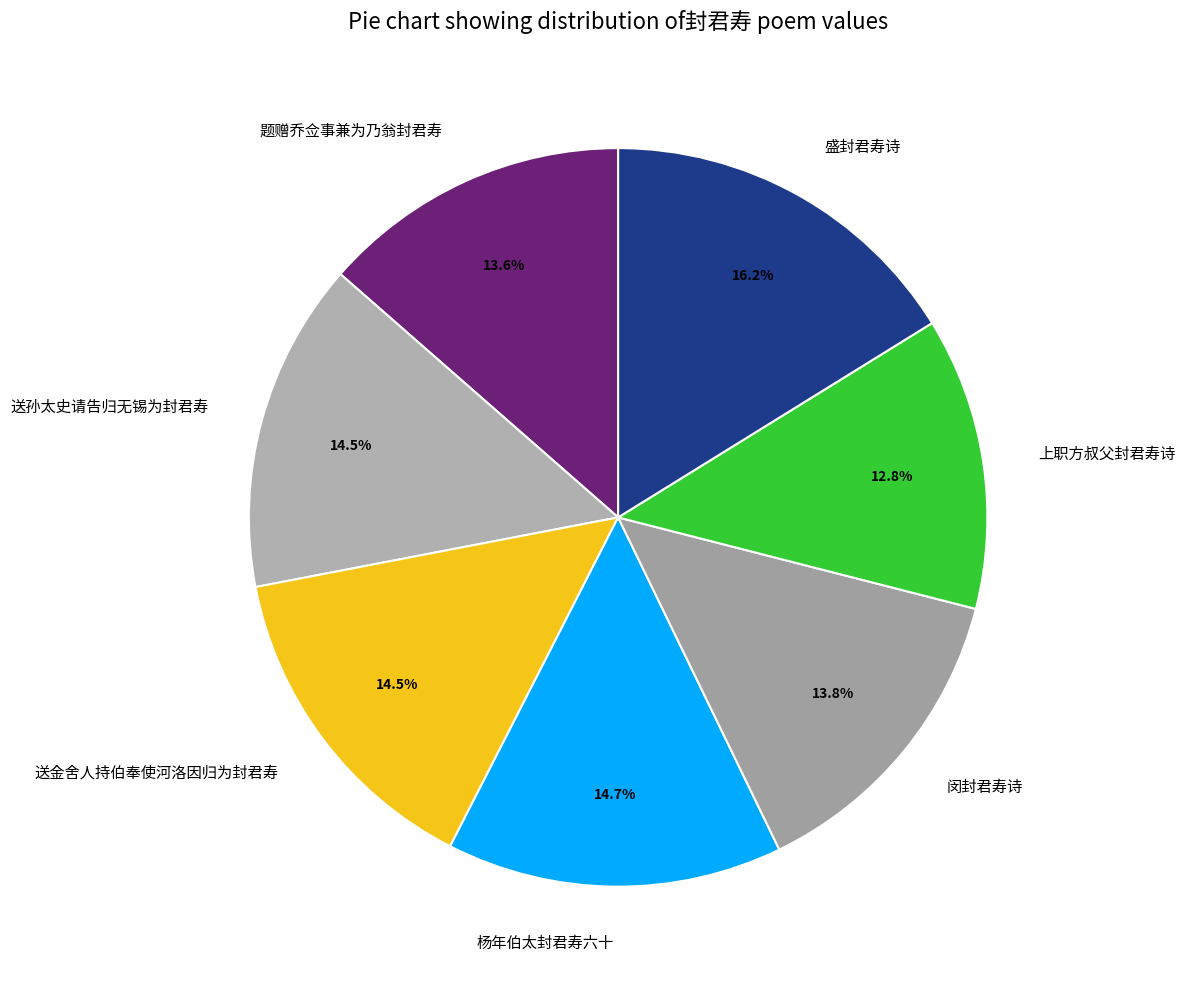

Does 送孙太史请告归无锡为封君寿 represent more than half of the total?

No